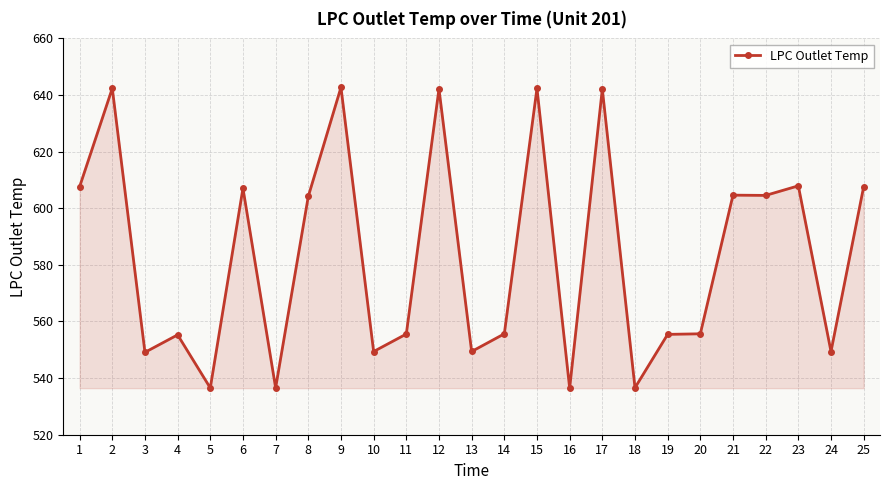

Read the value at 16.

536.5